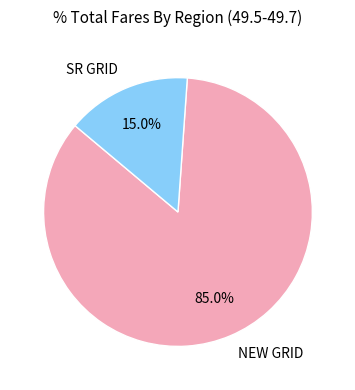

What is the largest slice in the pie chart?

NEW GRID